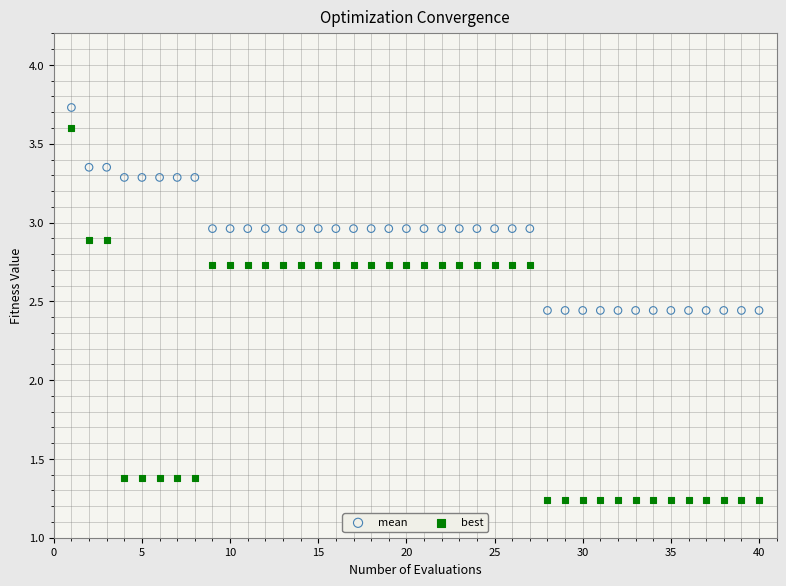

What is the X range (max minus min) for the scatter plot?

39.0